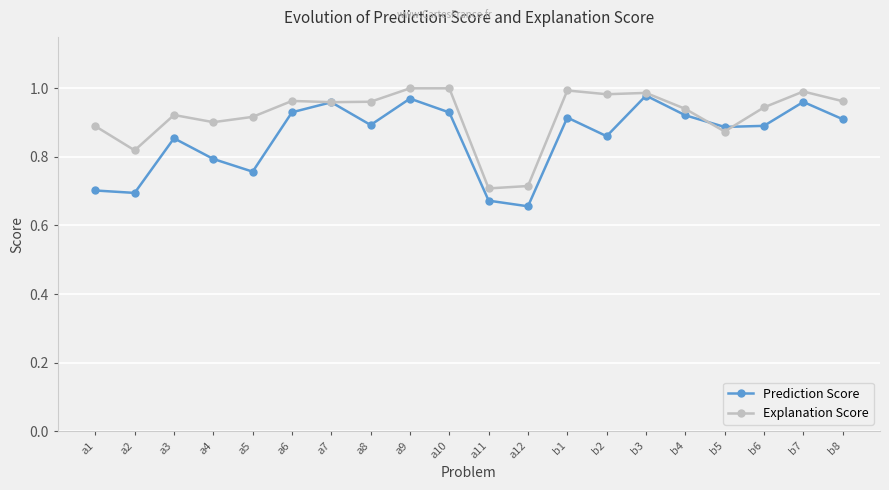

Rank the series by their average value, from lowest to highest.

Prediction Score, Explanation Score